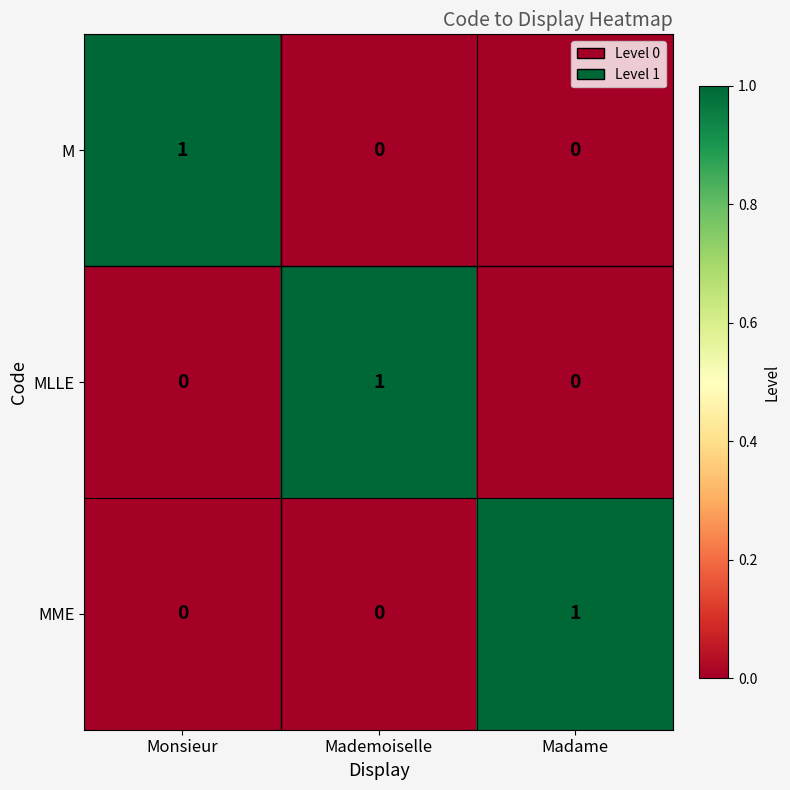

Is the value of MLLE at Monsieur greater than the value of M at Monsieur?

No